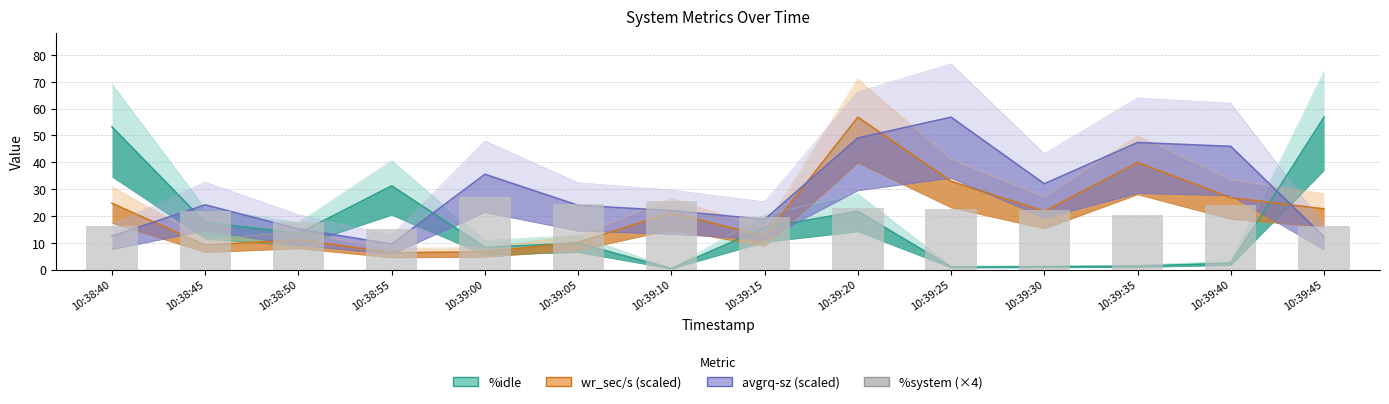

How many groups of bars are there?

14